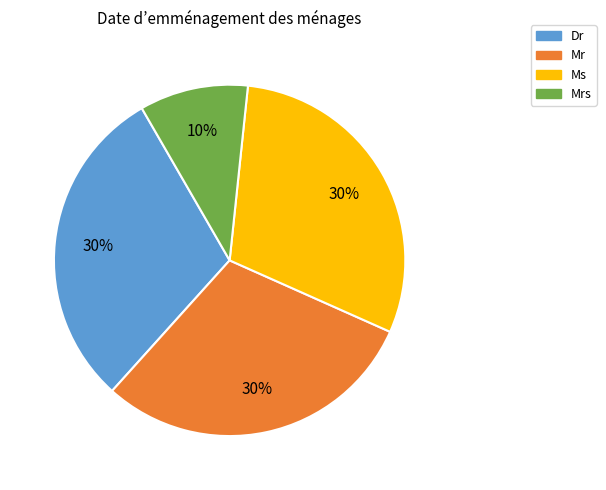

To the nearest percent, what is the difference between the largest and smallest slice percentages?

20%